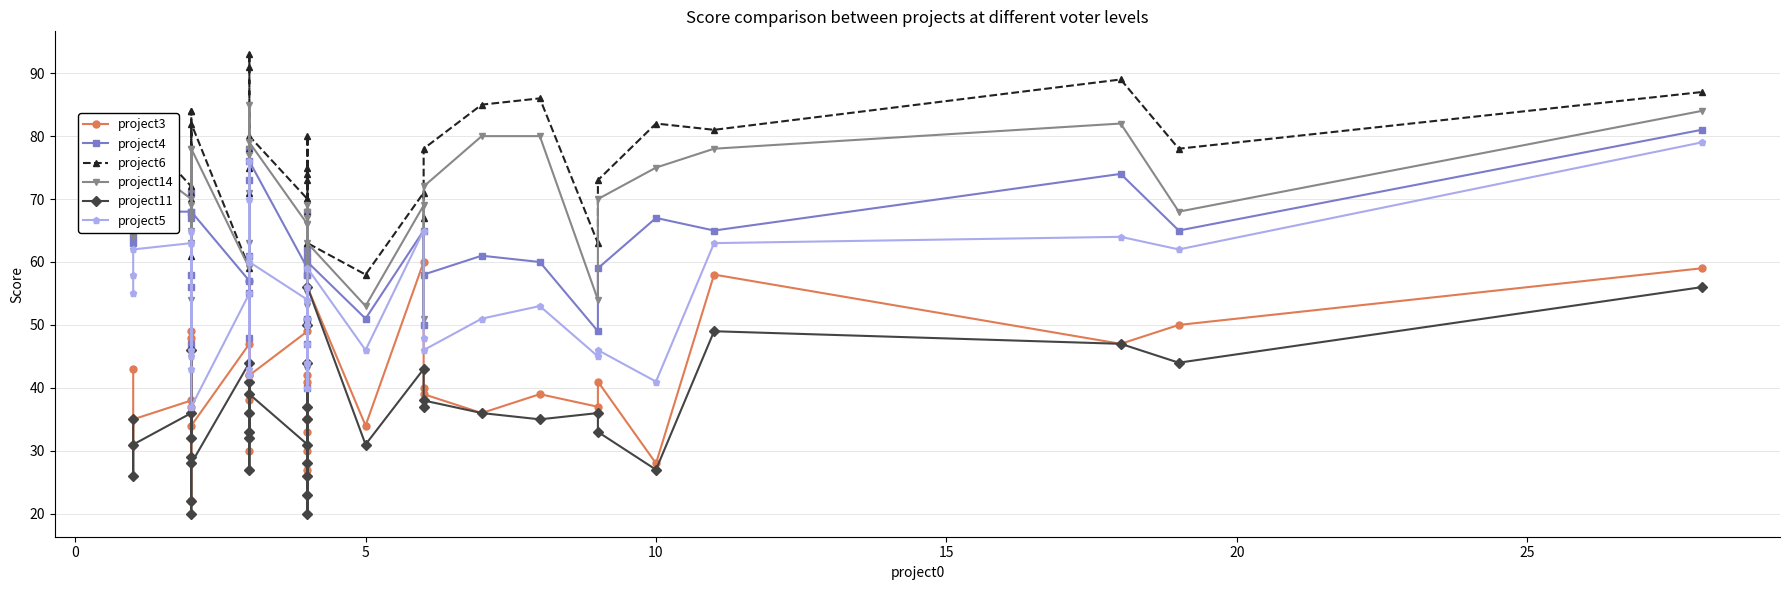

Reading left to right, transcribe all the data shown in this chart.

project3: 43	31	35	38	37	49	48	22	22	34	47	32	38	42	57	30	42	49	35	42	51	30	44	27	41	33	56	34	60	40	39	36	39	37	41	28	58	47	50	59
project4: 63	64	68	68	56	71	67	58	47	68	57	48	55	73	78	61	76	59	61	51	62	58	58	40	68	47	60	51	65	50	58	61	60	49	59	67	65	74	65	81
project6: 77	71	82	72	71	84	84	70	61	82	59	78	71	91	93	75	80	70	70	70	68	80	73	51	75	74	63	58	71	67	78	85	86	63	73	82	81	89	78	87
project14: 64	70	77	70	63	78	69	65	54	78	59	78	63	77	85	71	79	66	68	53	67	68	66	43	69	55	63	53	69	51	72	80	80	54	70	75	78	82	68	84
project11: 35	26	31	36	32	46	29	20	22	28	44	32	36	41	33	27	39	31	28	35	50	23	44	26	37	20	56	31	43	37	38	36	35	36	33	27	49	47	44	56
project5: 55	58	62	63	45	63	65	46	43	37	55	42	43	70	76	61	60	54	50	51	56	44	54	40	47	44	59	46	65	48	46	51	53	45	46	41	63	64	62	79